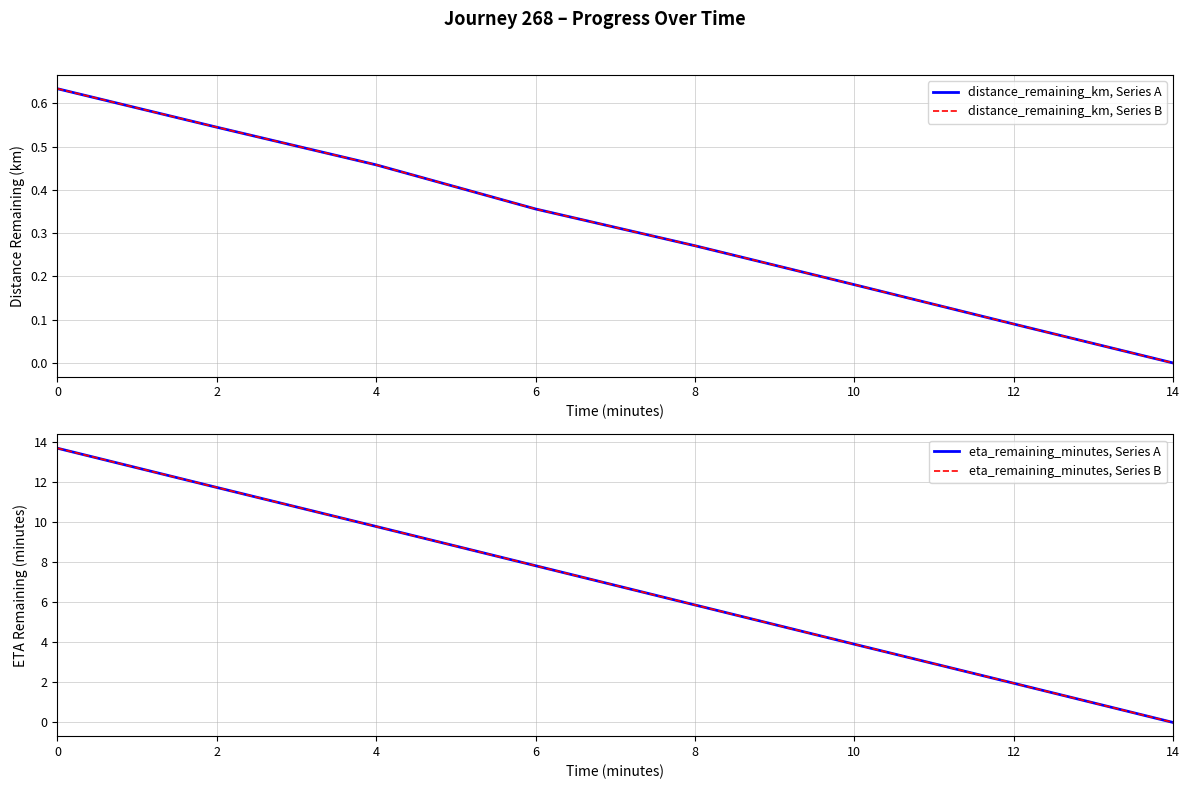

Count the number of categories in the chart.

8